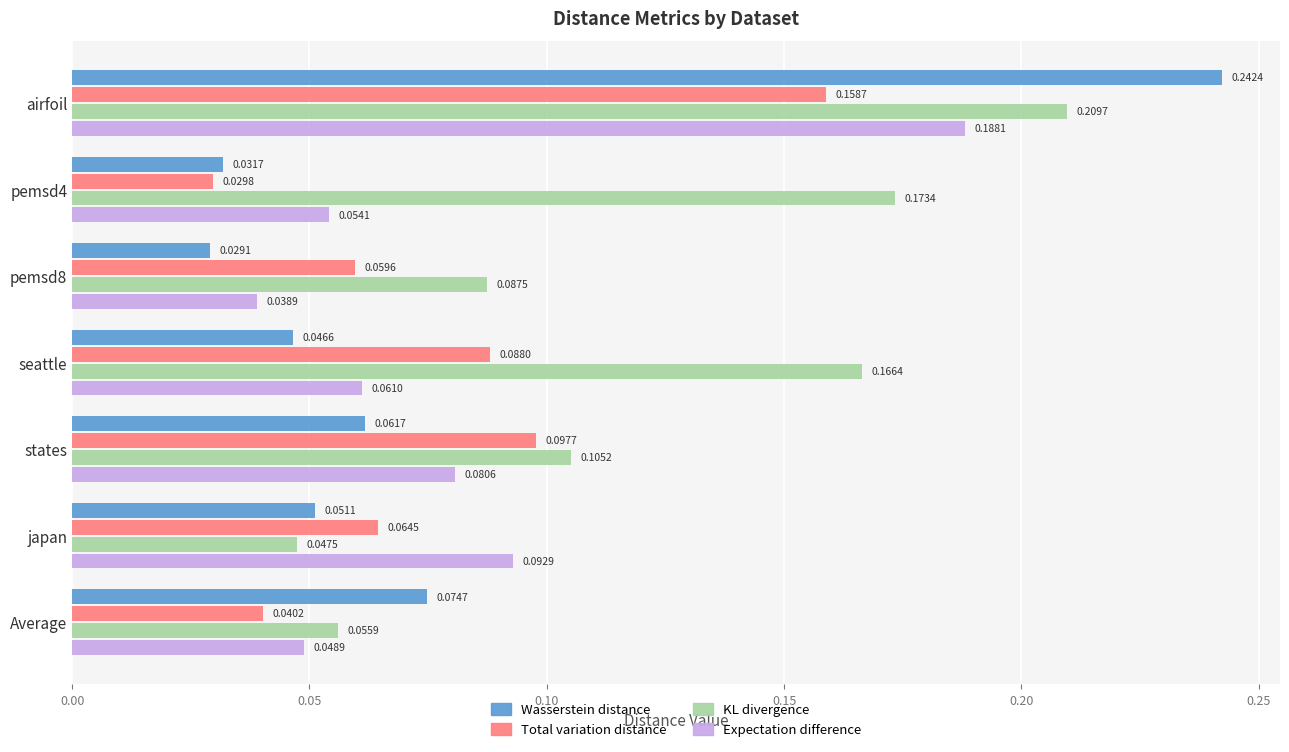

What is the sum of all Total variation distance values?

0.5